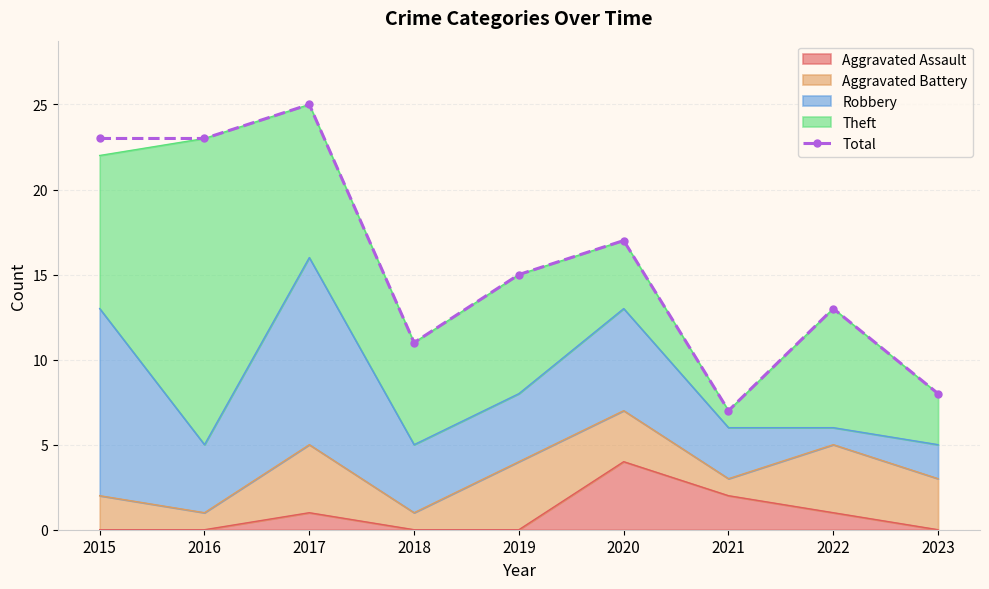

List the labels in order of value, largest first.

2017, 2015, 2016, 2020, 2019, 2022, 2018, 2023, 2021